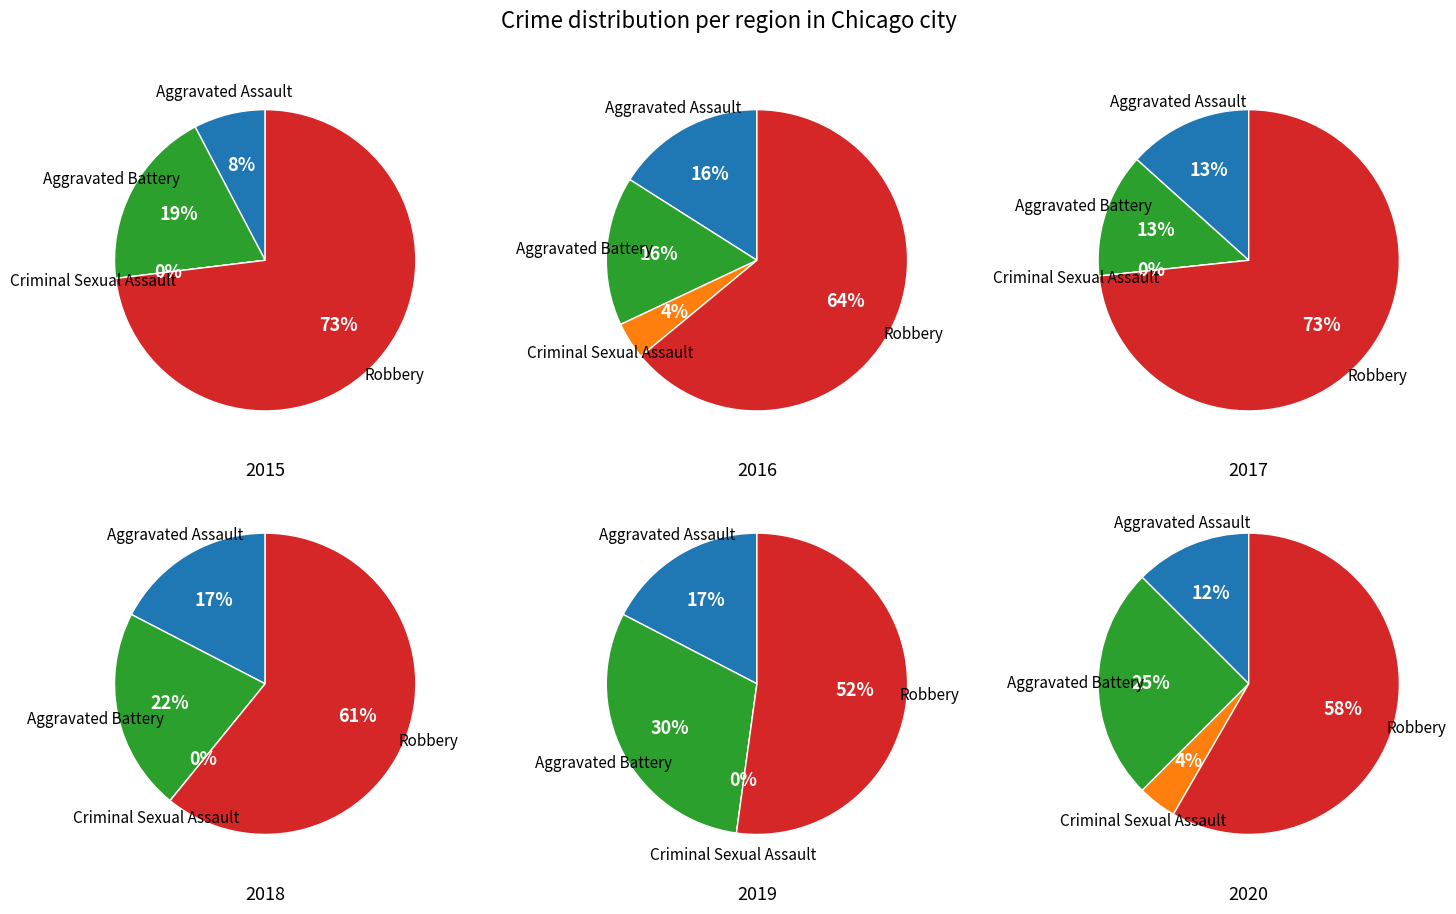

How many slices are in this pie chart?

4